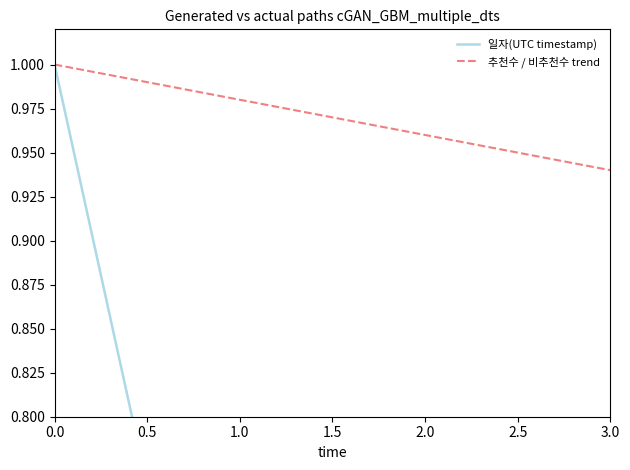

Read the 추천수 / 비추천수 trend value at 0.0.

1.0